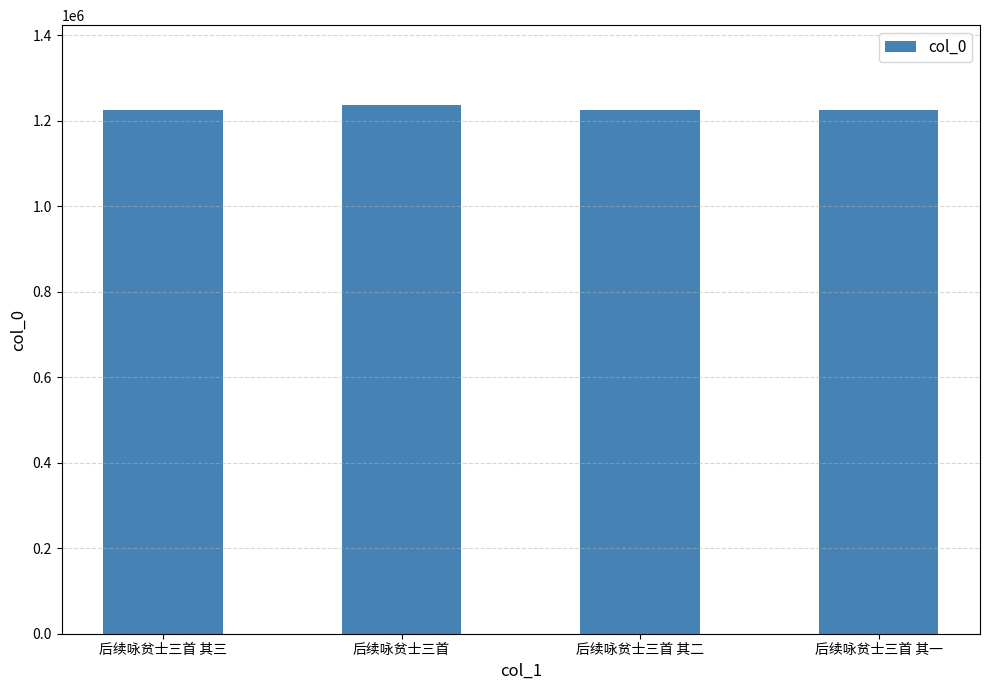

The chart shows a value of 759014 at 后续咏贫士三首 其二. True or false?

False